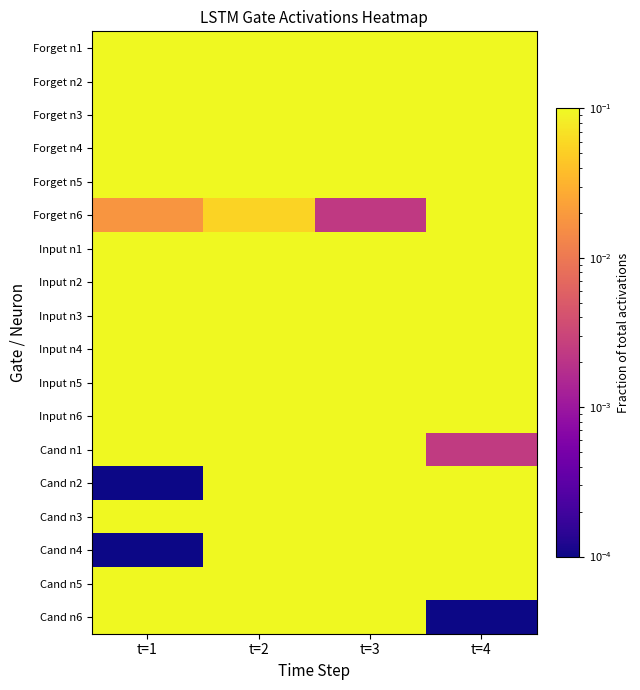

Which series has the largest range (max minus min)?

Cand n4